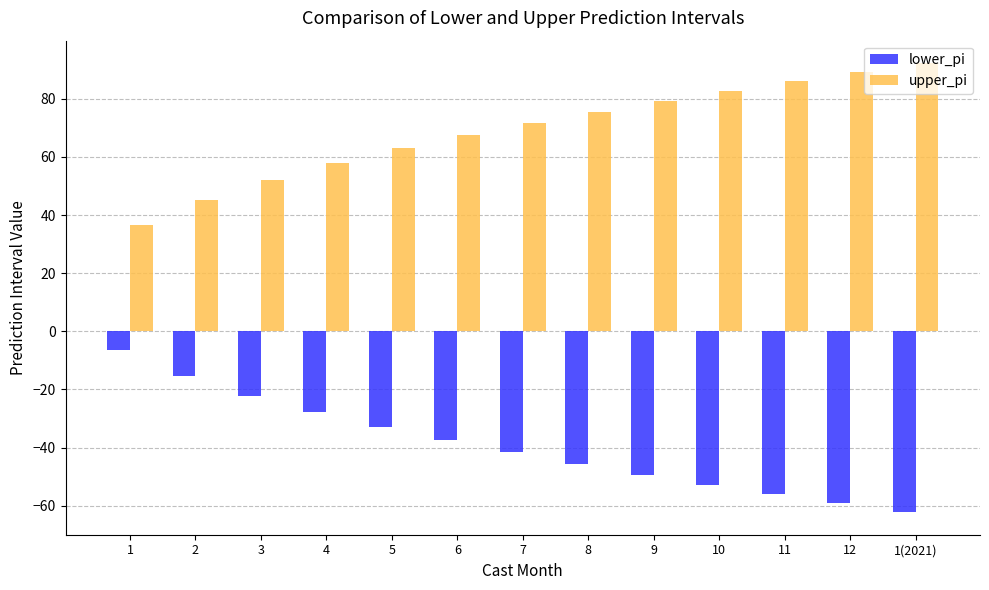

Which series has the largest total across all categories?

upper_pi